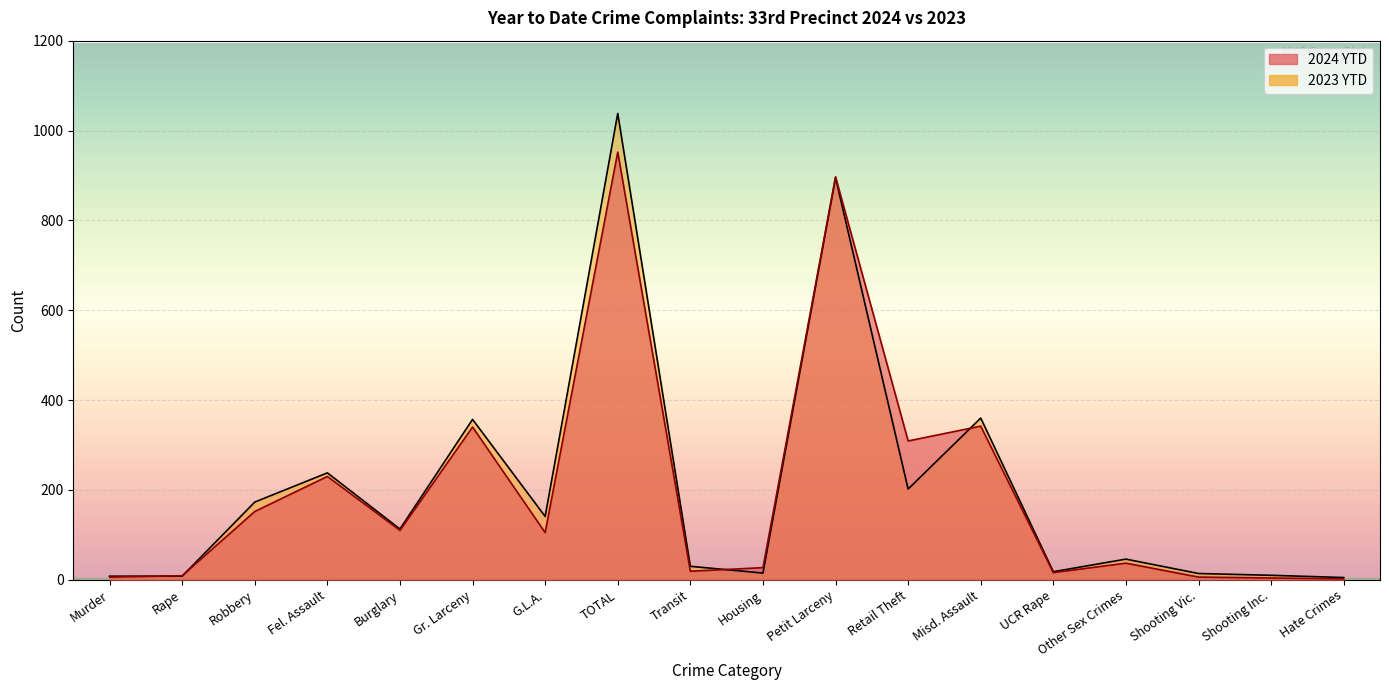

Reading left to right, list all the values displayed in this chart.

2024 YTD: Murder=6	Rape=9	Robbery=152	Fel. Assault=230	Burglary=110	Gr. Larceny=340	G.L.A.=105	TOTAL=952	Transit=19	Housing=27	Petit Larceny=897	Retail Theft=309	Misd. Assault=342	UCR Rape=16	Other Sex Crimes=37	Shooting Vic.=6	Shooting Inc.=4	Hate Crimes=2
2023 YTD: Murder=8	Rape=8	Robbery=173	Fel. Assault=238	Burglary=113	Gr. Larceny=357	G.L.A.=141	TOTAL=1038	Transit=30	Housing=15	Petit Larceny=895	Retail Theft=202	Misd. Assault=360	UCR Rape=18	Other Sex Crimes=46	Shooting Vic.=14	Shooting Inc.=10	Hate Crimes=5